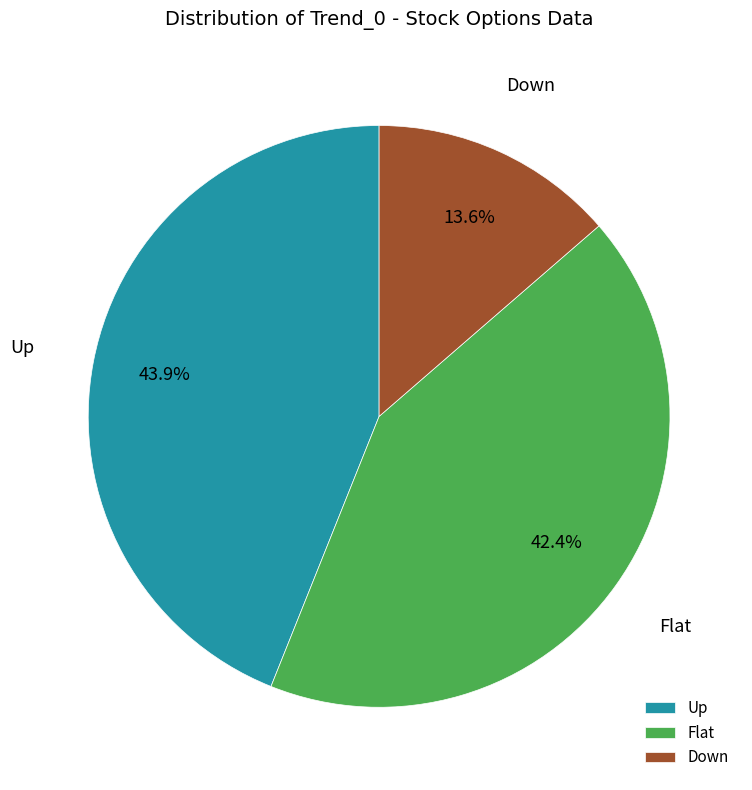

To the nearest percent, what percentage of the pie is Flat?

42%